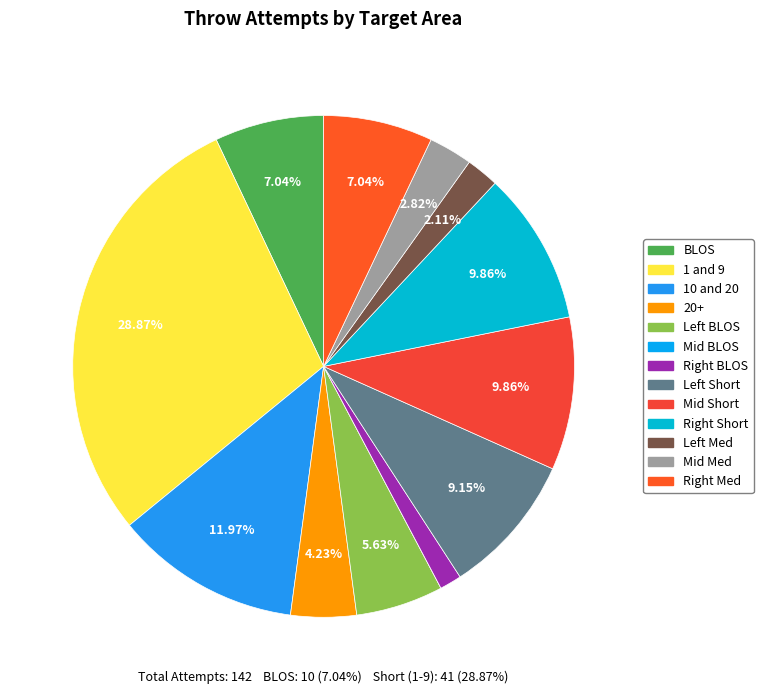

Which category has the smallest portion of the pie?

Mid BLOS